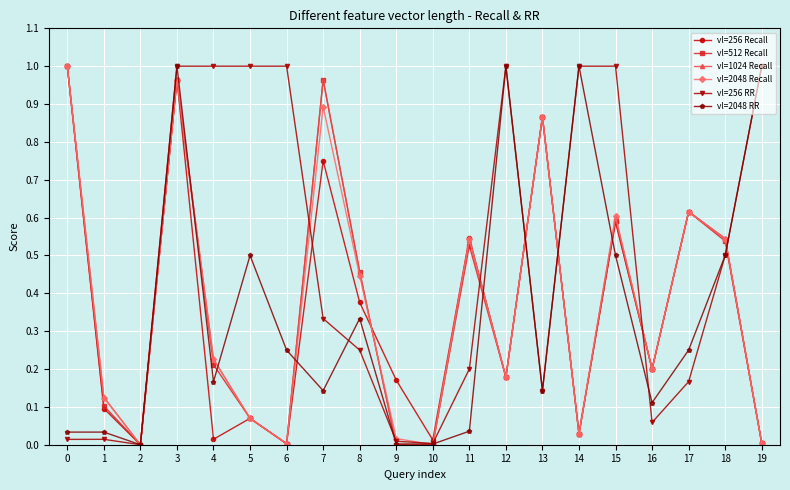

Which series has the largest total across all categories?

vl=256 RR